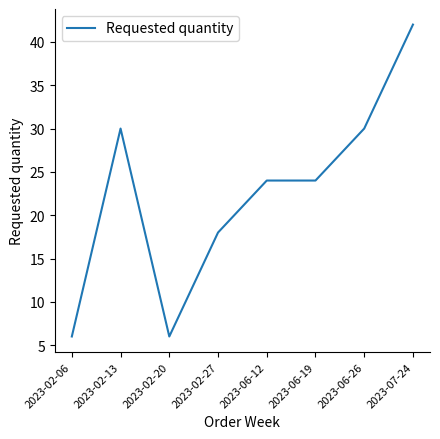

Between 2023-06-12 and 2023-02-06, which is larger?

2023-06-12